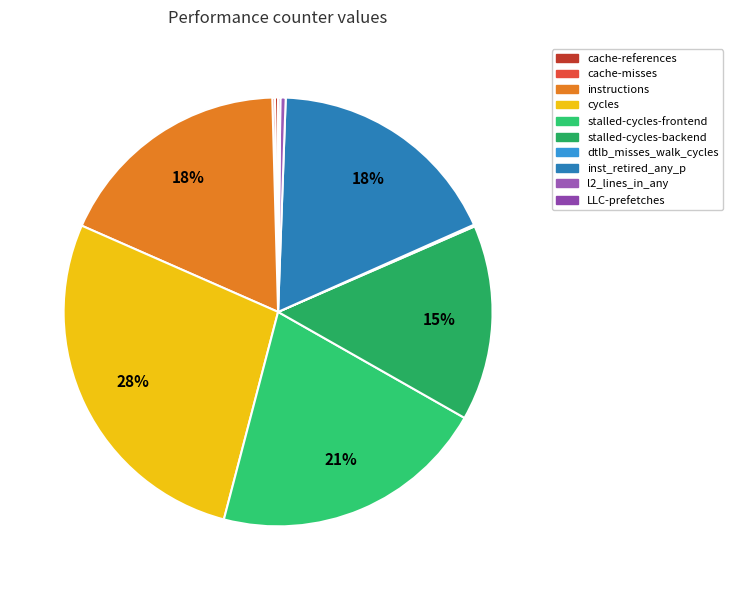

True or false: cache-misses accounts for 0% of the total.

True